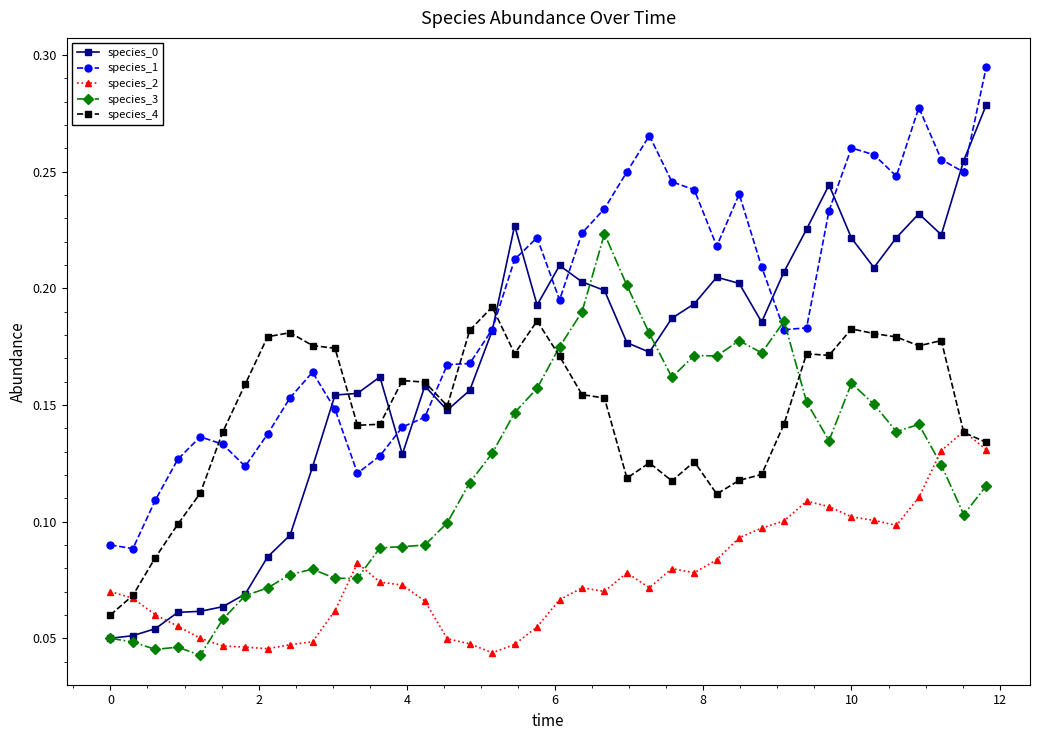

Which series ends up on top after the final intersection of species_4 and species_2?

species_4